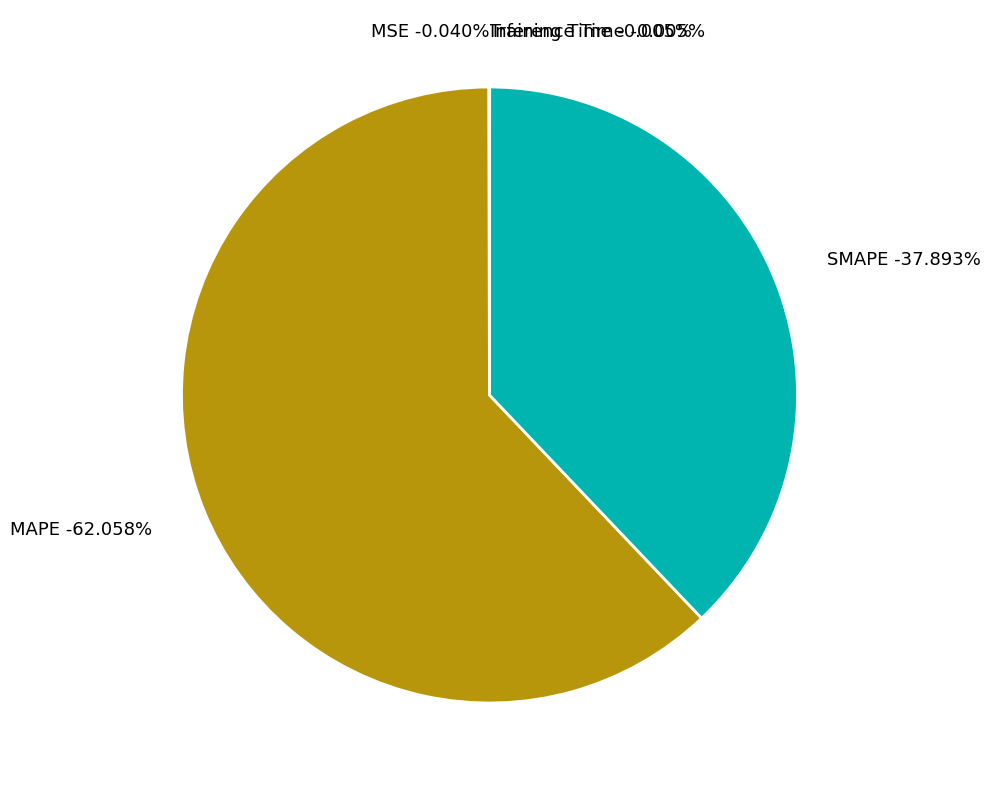

How many segments does this pie chart have?

5